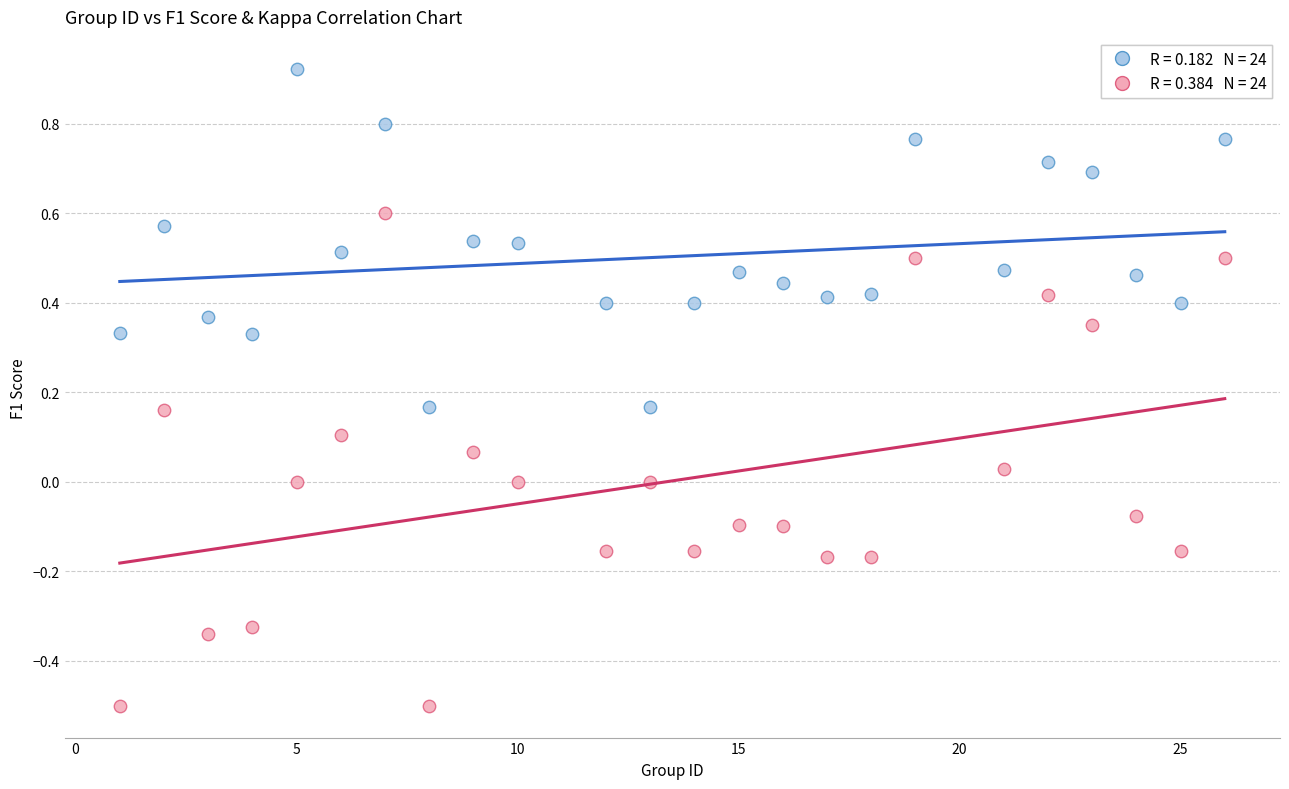

Across all data points, what is the range of X values (max minus min)?

25.0